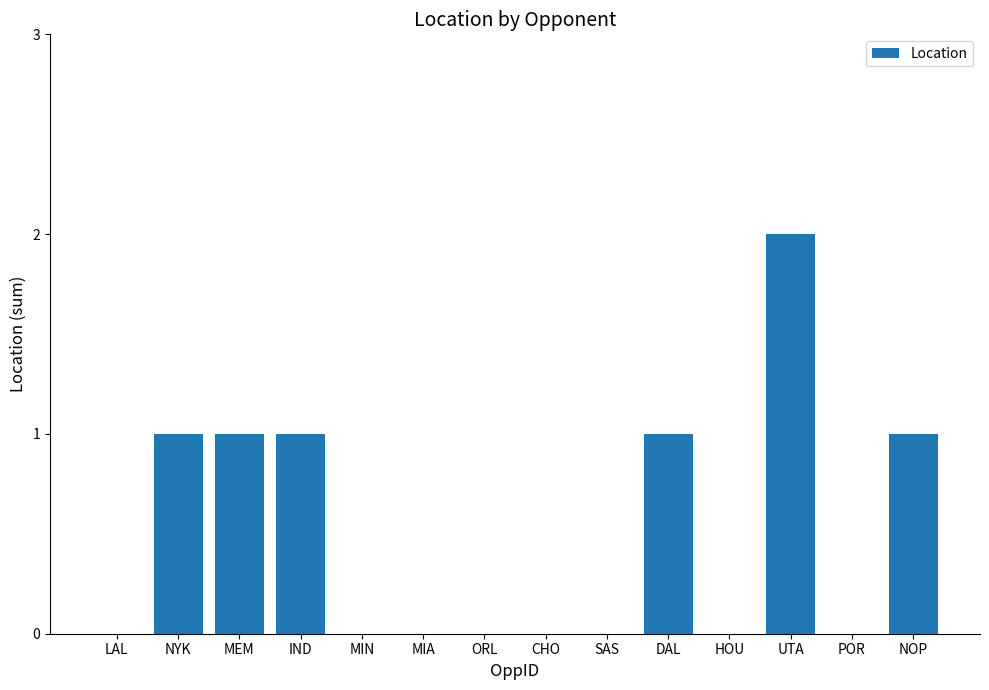

What is the difference between the values at HOU and IND?

1